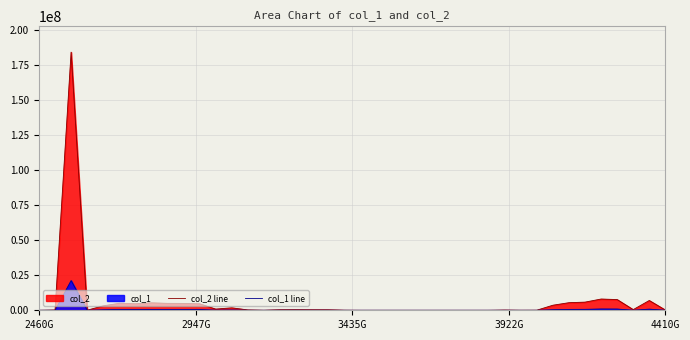

Which series has the largest range (max minus min)?

col_2 line